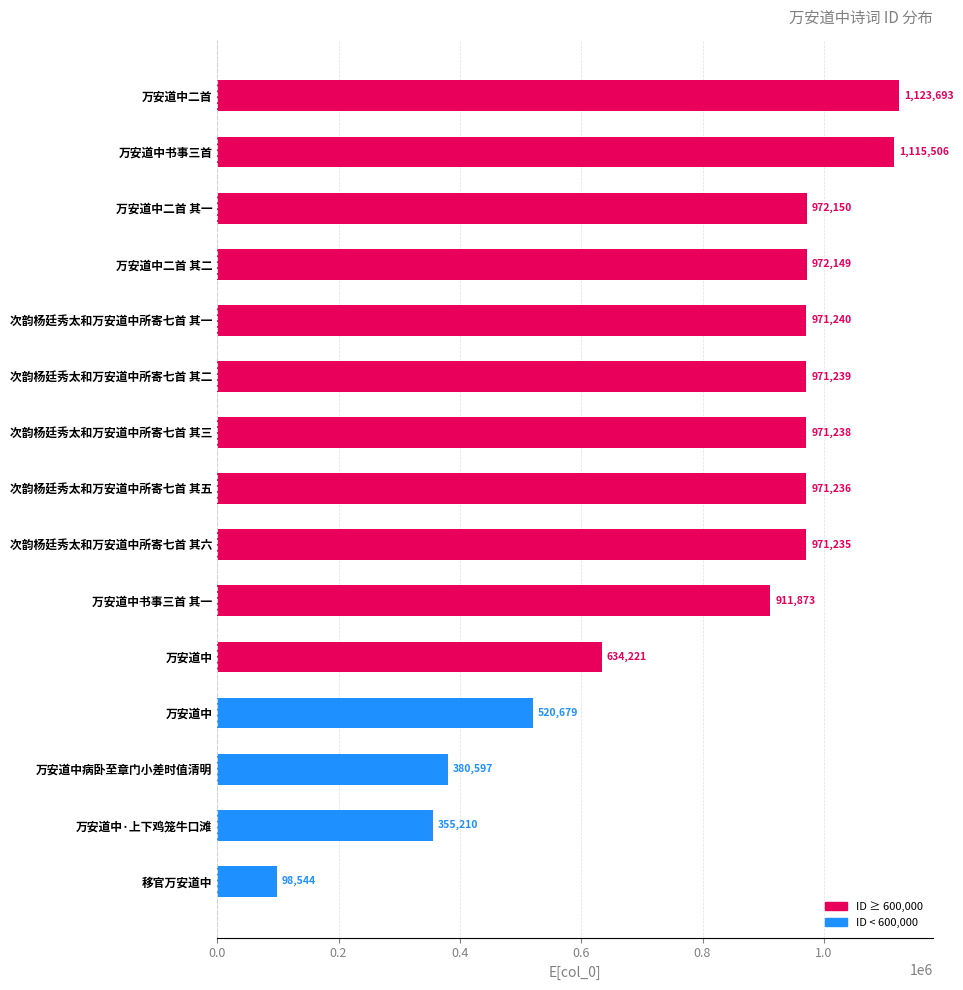

What is the greatest value displayed?

1123693